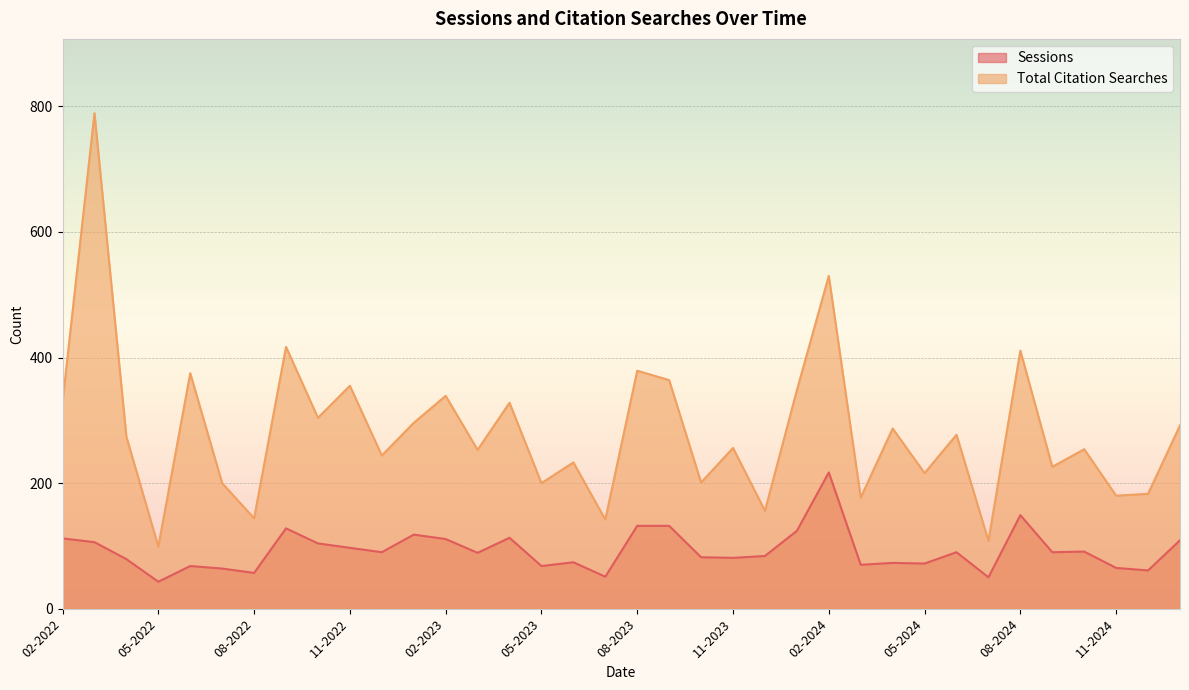

At how many categories does at least one series exceed 207?

25